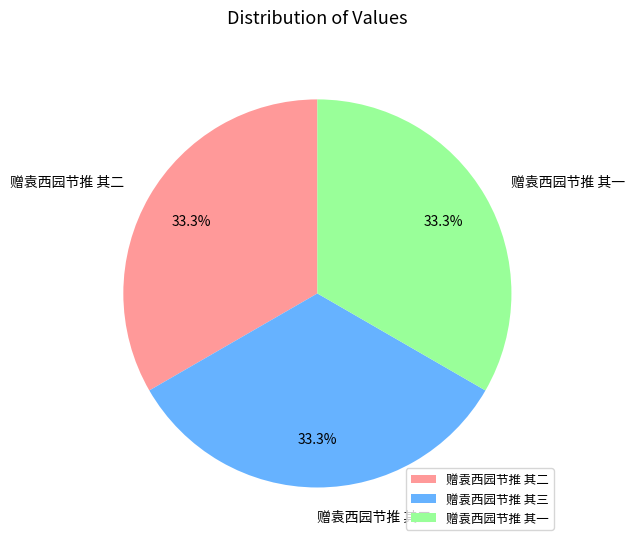

The 赠袁西园节推 其三 slice represents 39% of the pie. True or false?

False